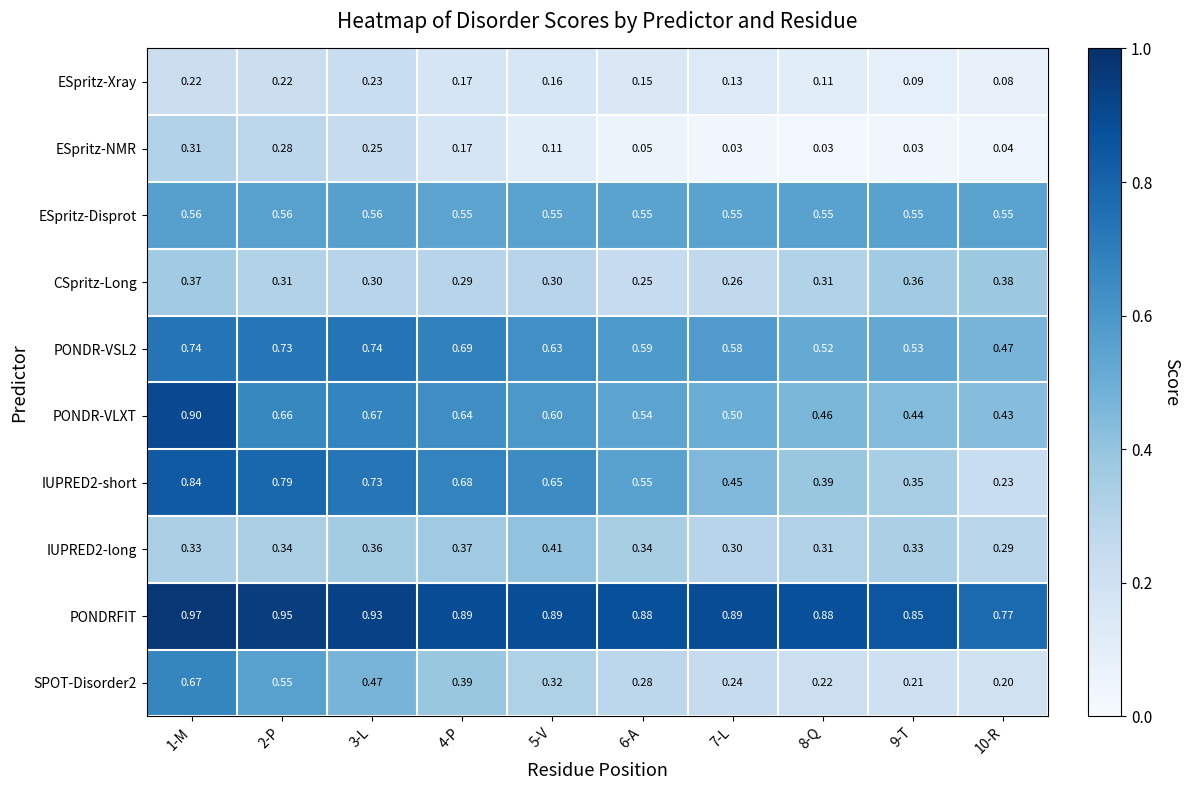

Which series has the largest total across all categories?

PONDRFIT